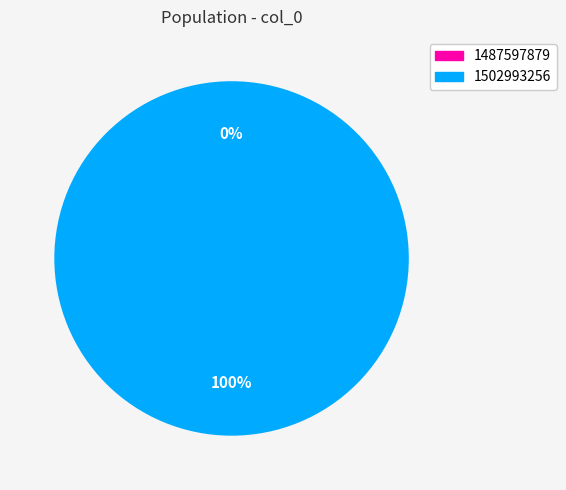

How many segments does this pie chart have?

2